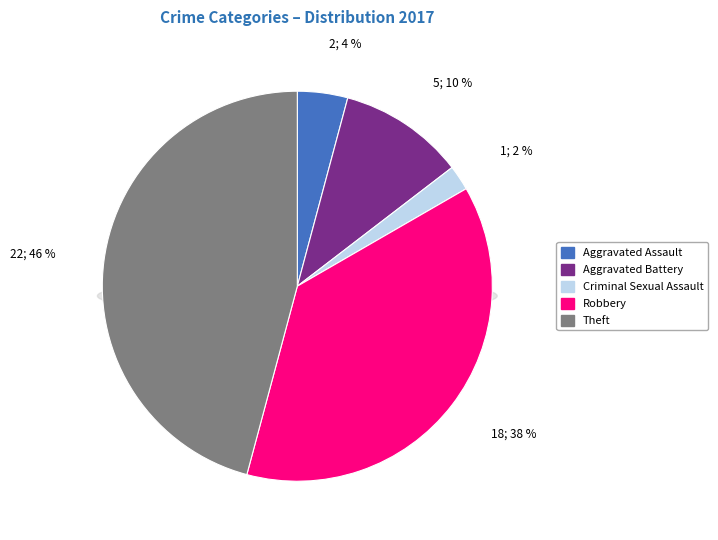

What is the change in value from Aggravated Assault to Aggravated Battery?

+3